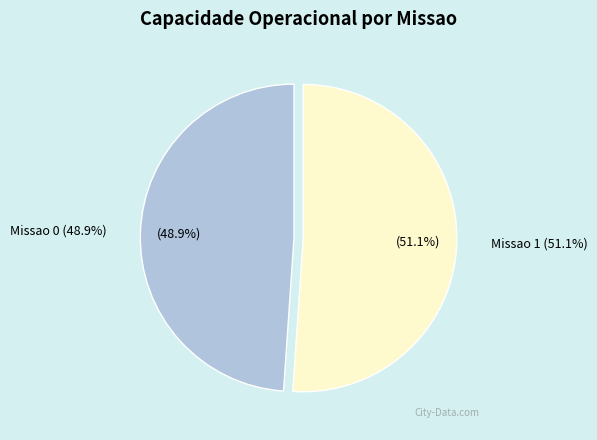

To the nearest percent, what percentage of the pie is Missao 1 (2.4136 ha/h)?

51%